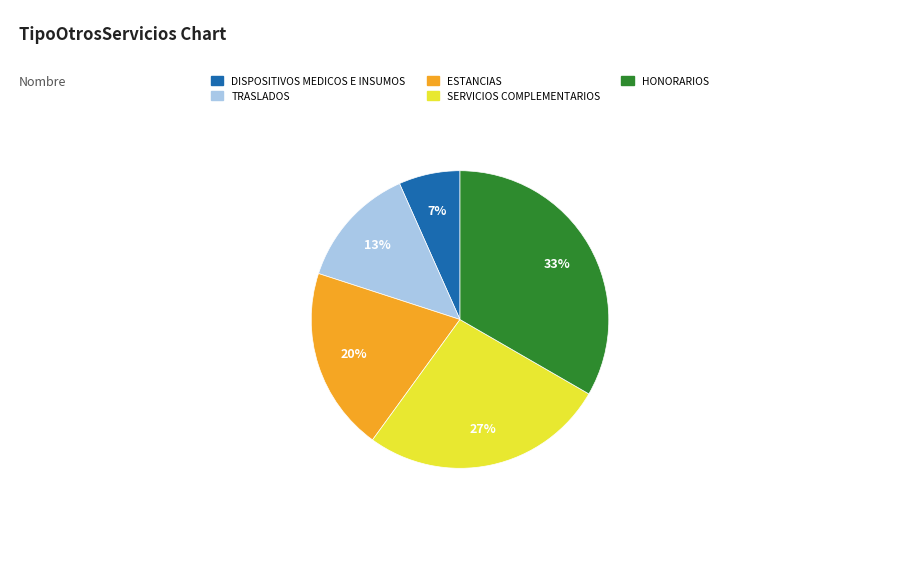

Which category has the smallest portion of the pie?

DISPOSITIVOS MEDICOS E INSUMOS